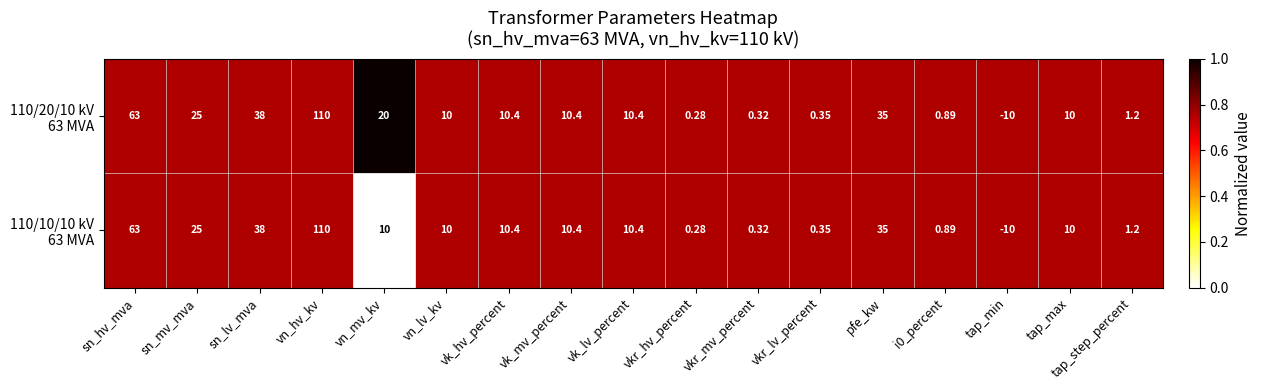

At which category does the chart reach its minimum across all series?

tap_min